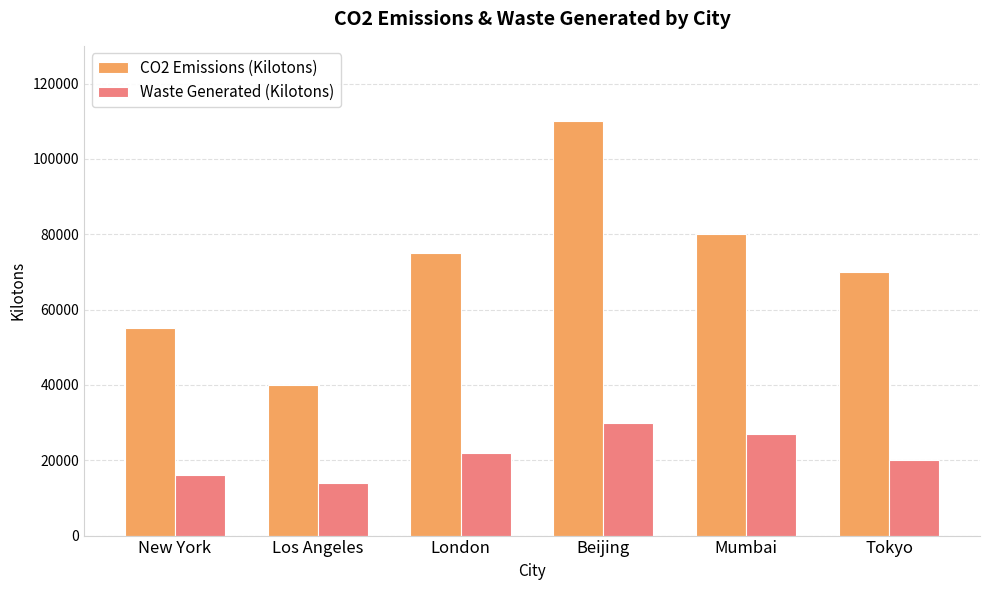

What is the difference between the maximum and minimum values in the Waste Generated (Kilotons) series?

16000